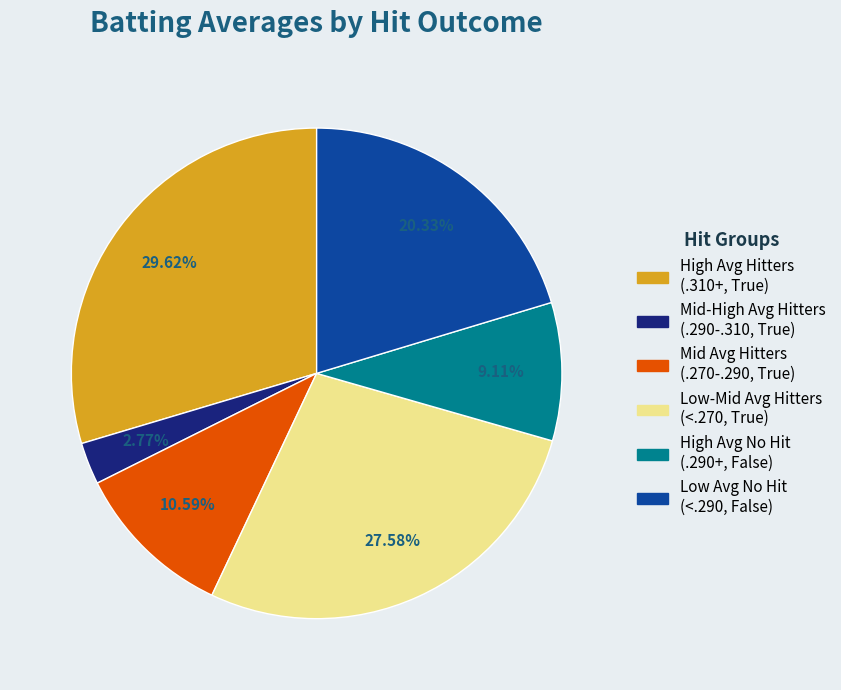

Is there any slice that represents more than half of the pie?

No